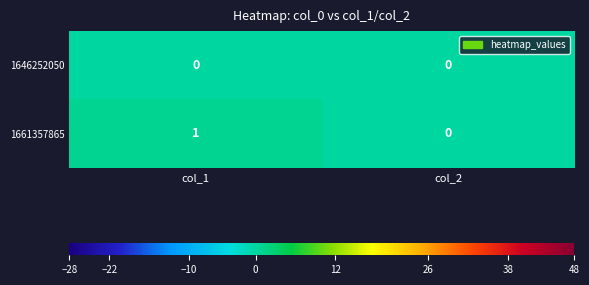

Which series has the largest total across all categories?

1661357865